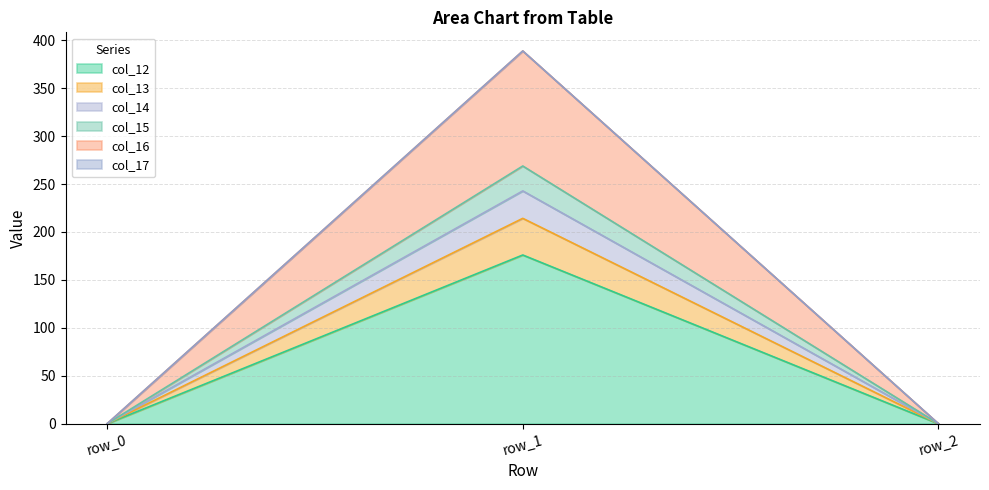

What is the maximum value for col_12?

176.0